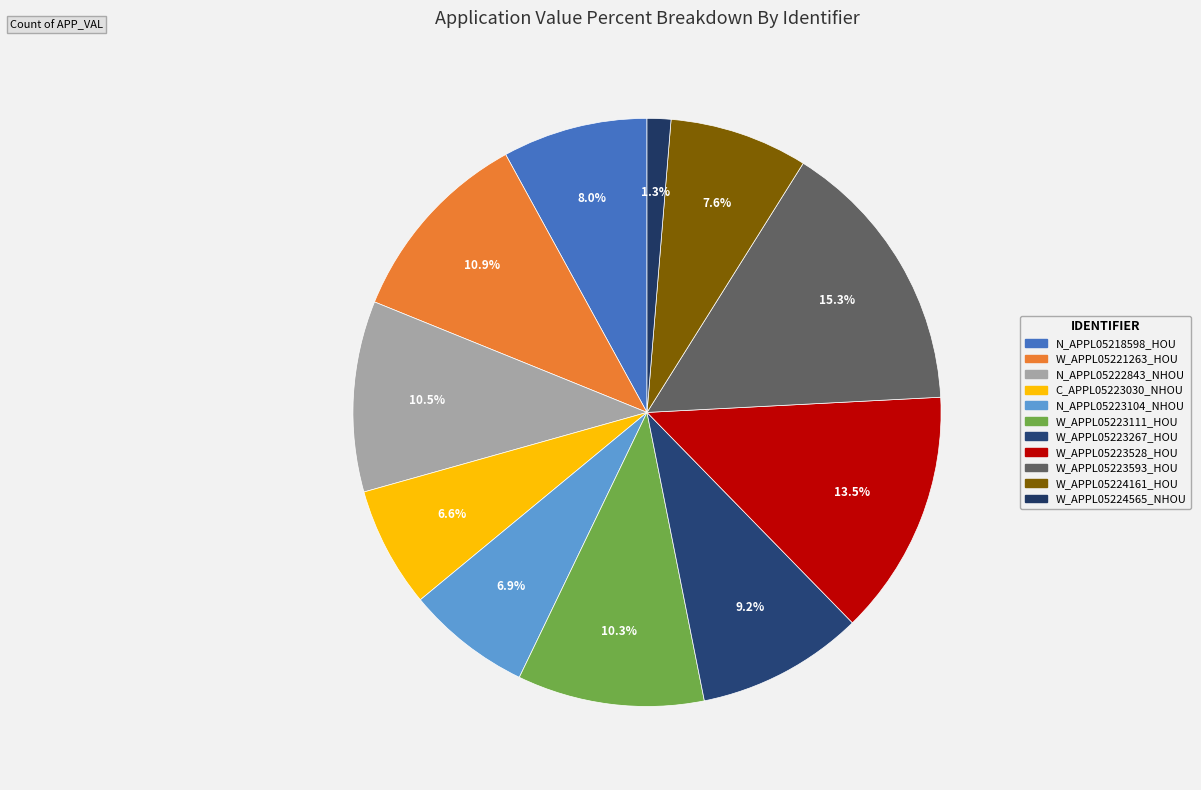

How many segments does this pie chart have?

11